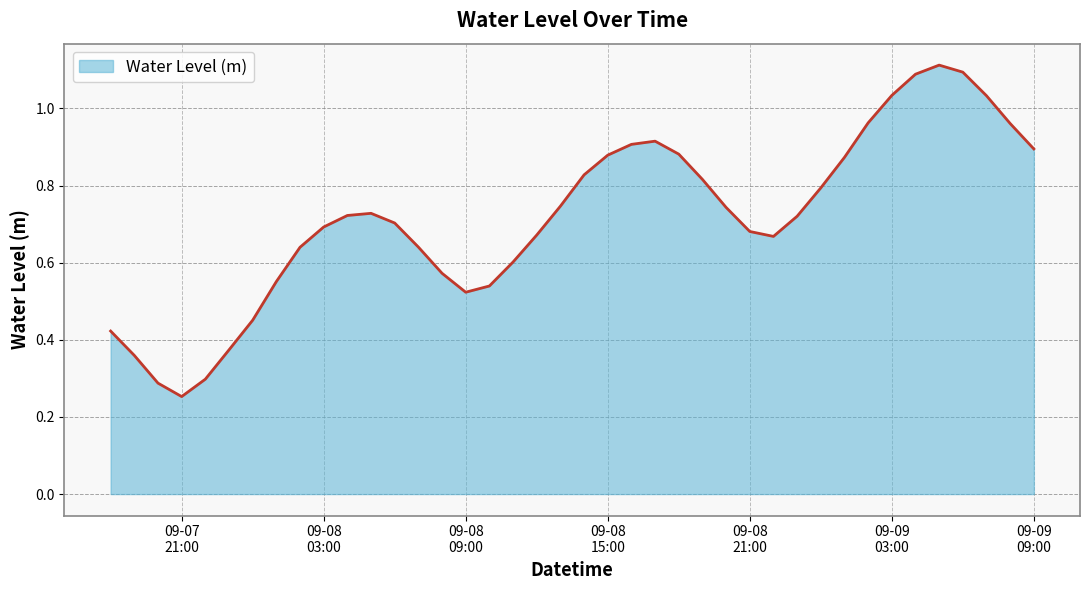

Does the chart display data point markers on the line(s)?

No